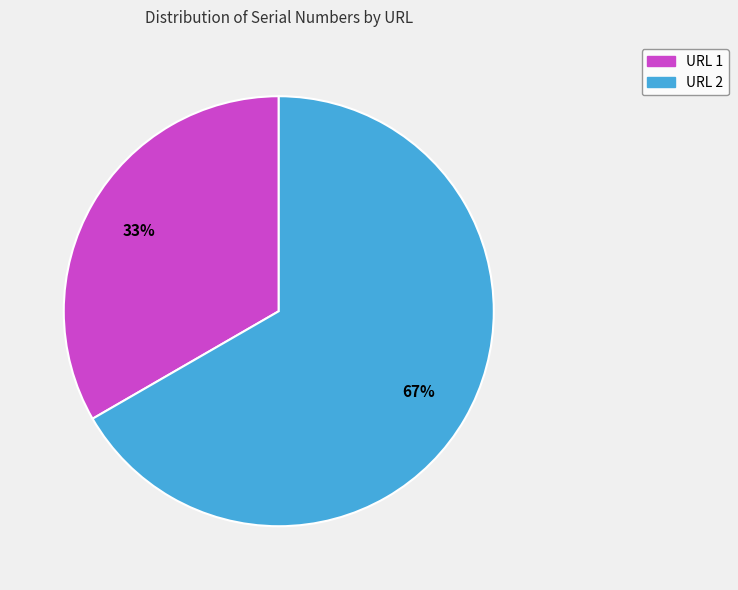

Rank the categories by value from highest to lowest.

URL 2, URL 1